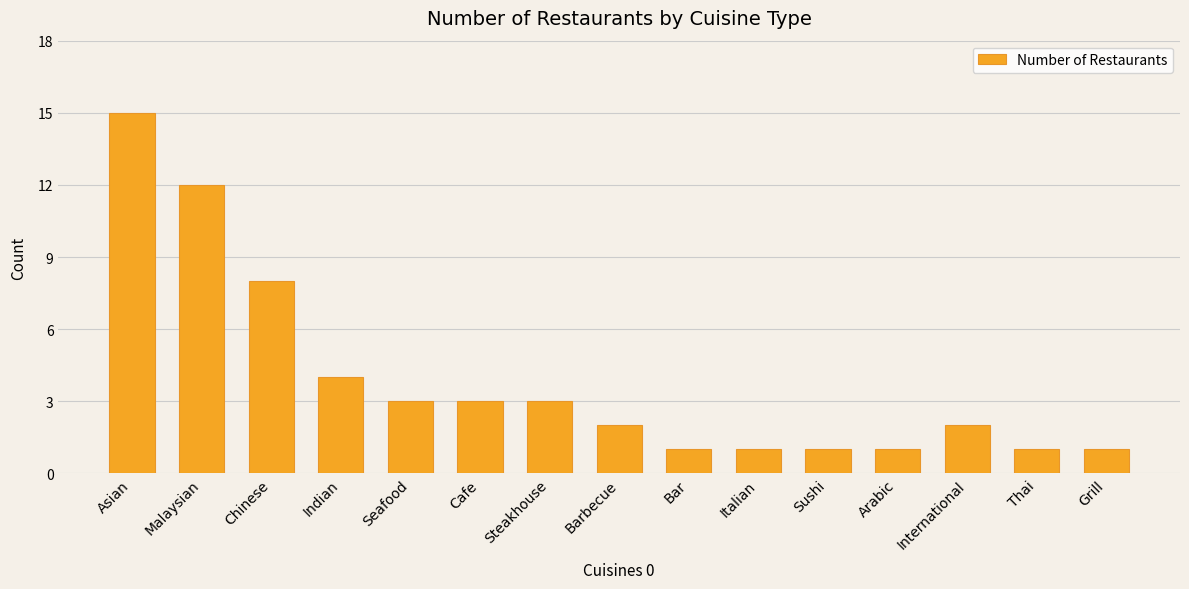

True or false: the data shows 12 at Malaysian.

True